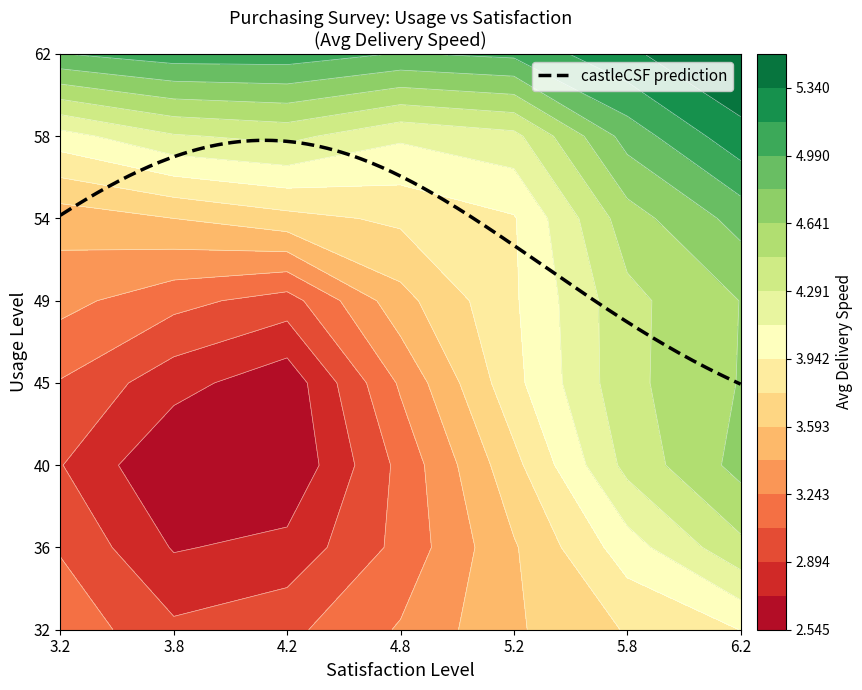

At which category is the sum across all series the highest?

6